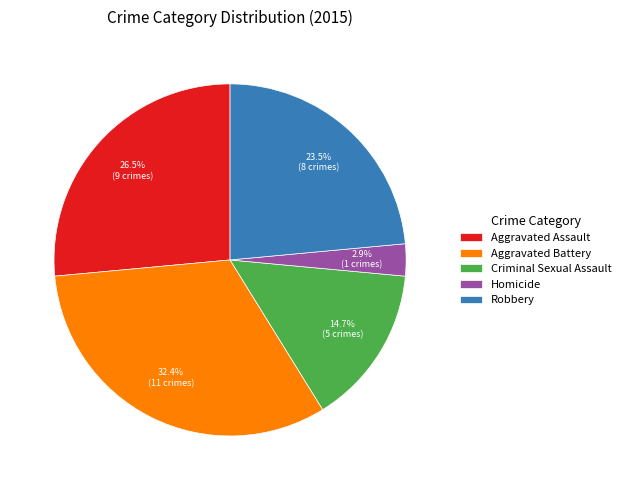

Do Aggravated Assault and Aggravated Battery together represent more than half of the pie?

Yes